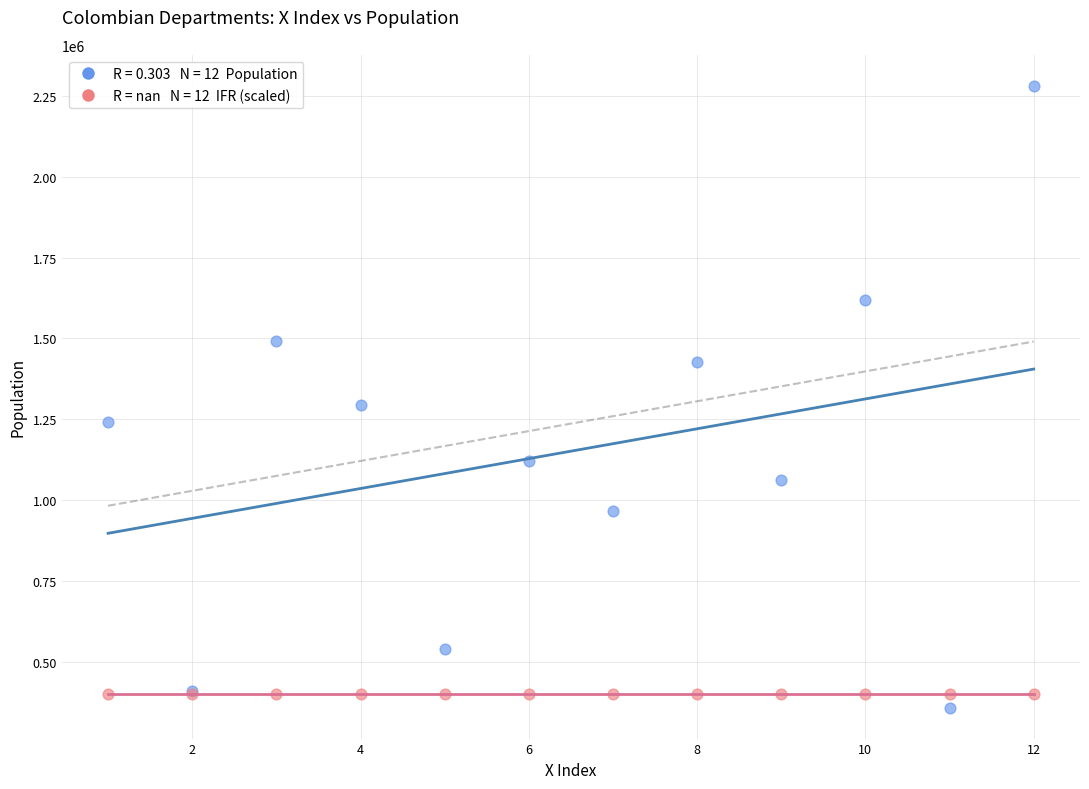

Across all series, what Y value is closest to 1320017?

1295387